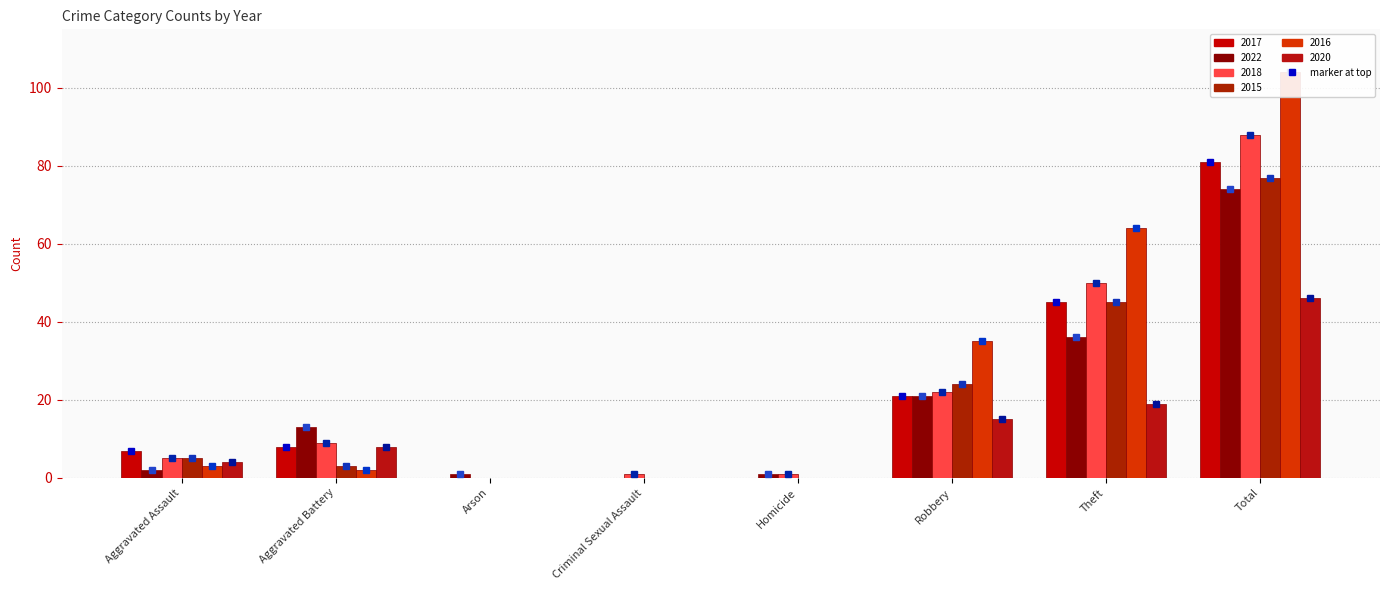

Between Aggravated Assault and Arson, which series saw the biggest shift?

2017